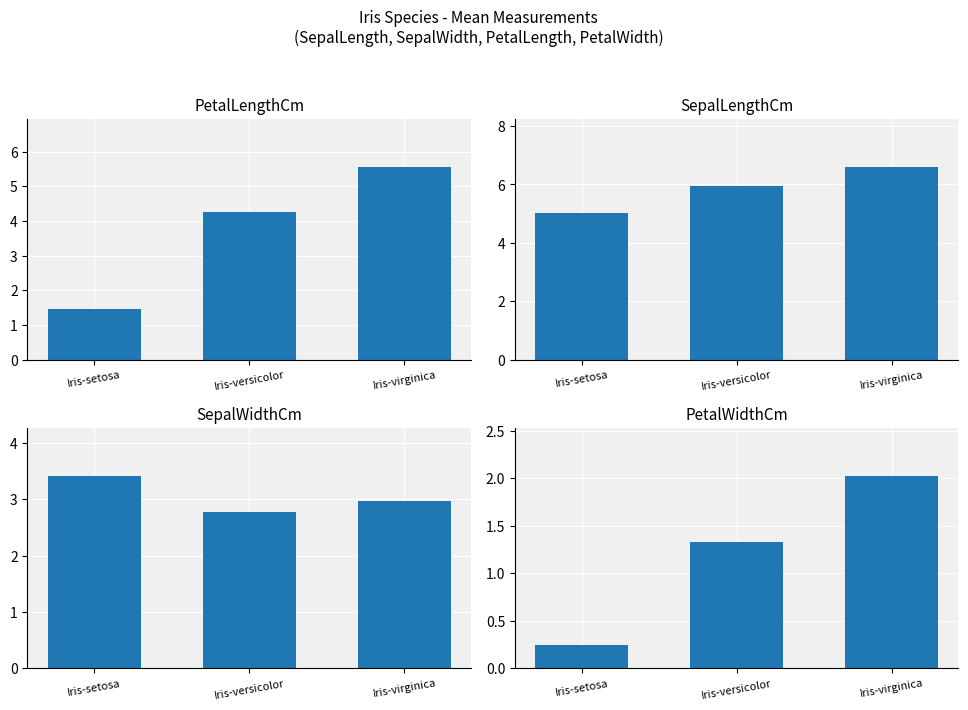

Which series has the widest spread of values?

PetalLengthCm